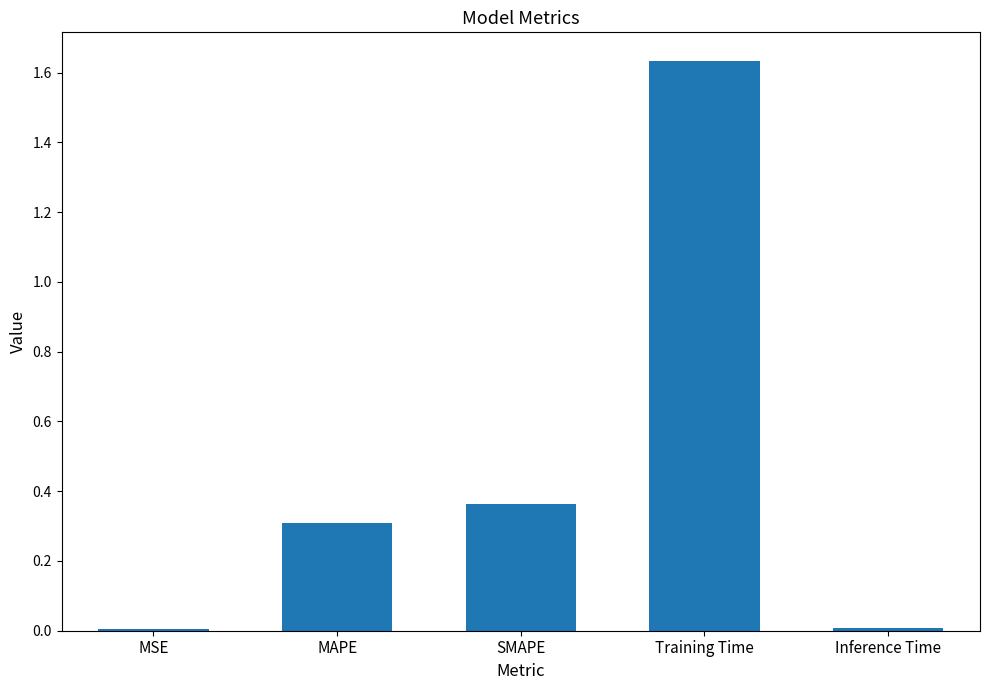

What is the label of the 5th bar from the left?

Inference Time